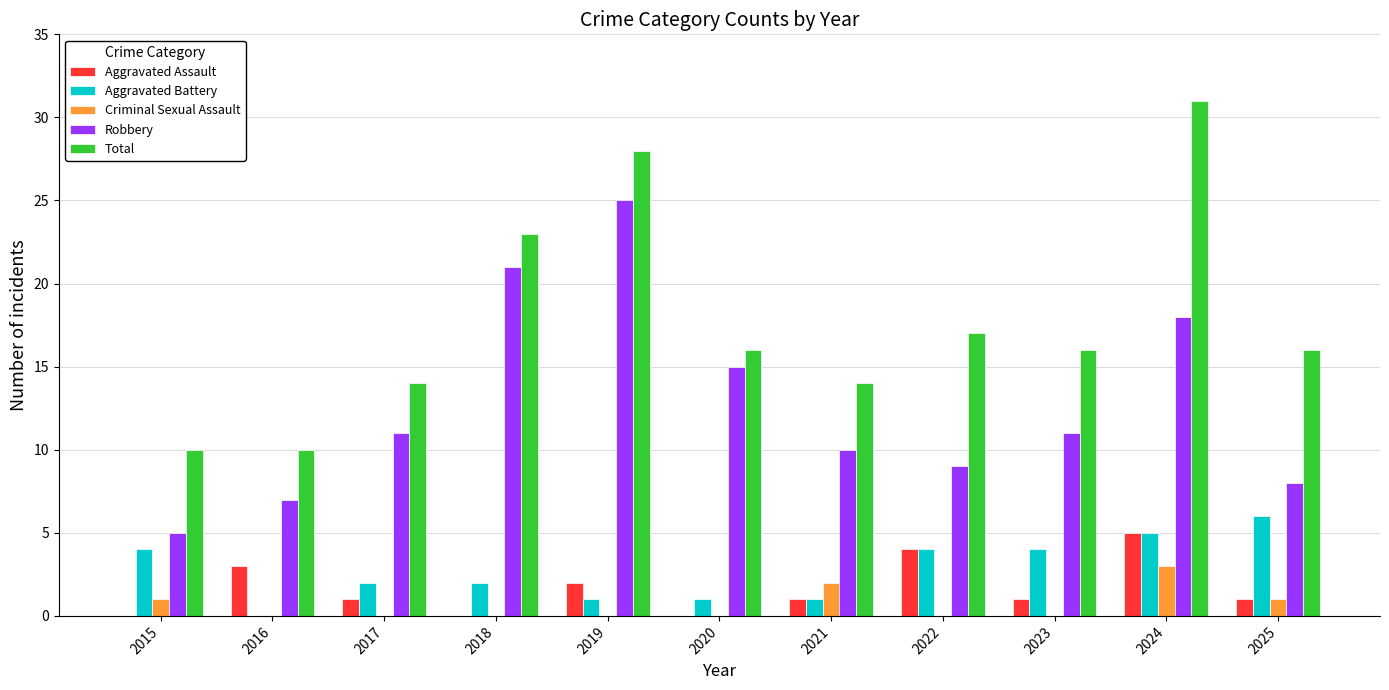

What are all the series names shown in the legend?

Aggravated Assault, Aggravated Battery, Criminal Sexual Assault, Robbery, Total